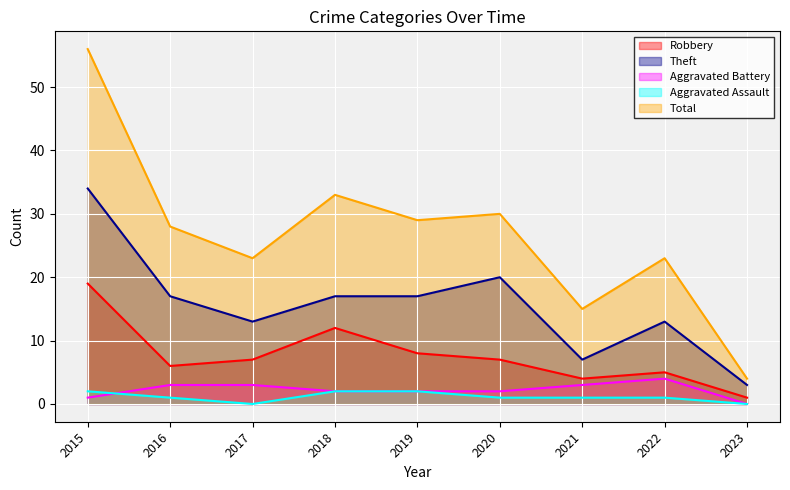

How many values in the Robbery series exceed 7?

3